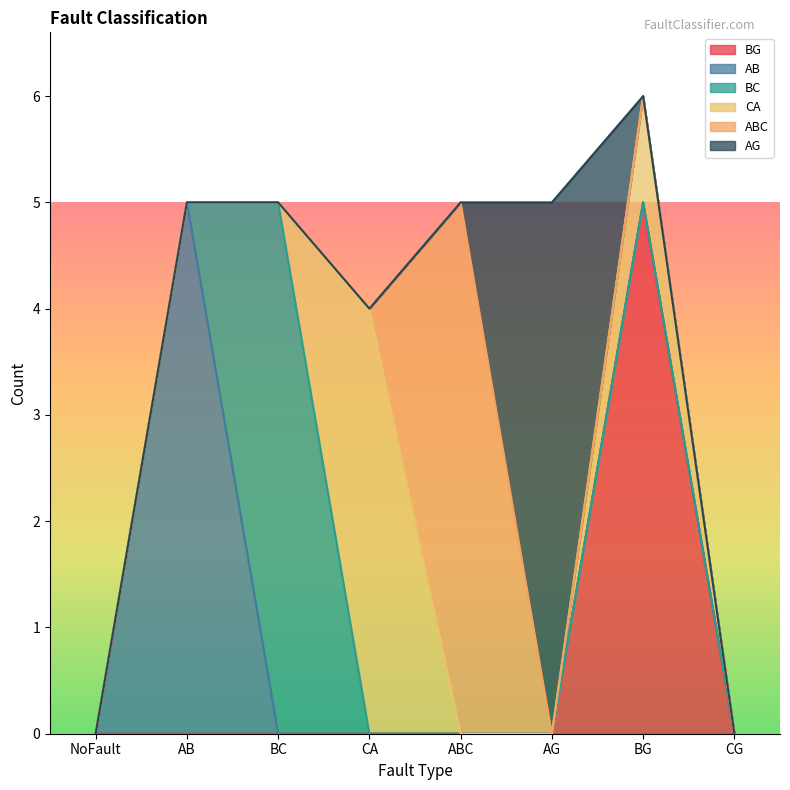

Is the value of CA at ABC greater than the value of AB at AG?

No